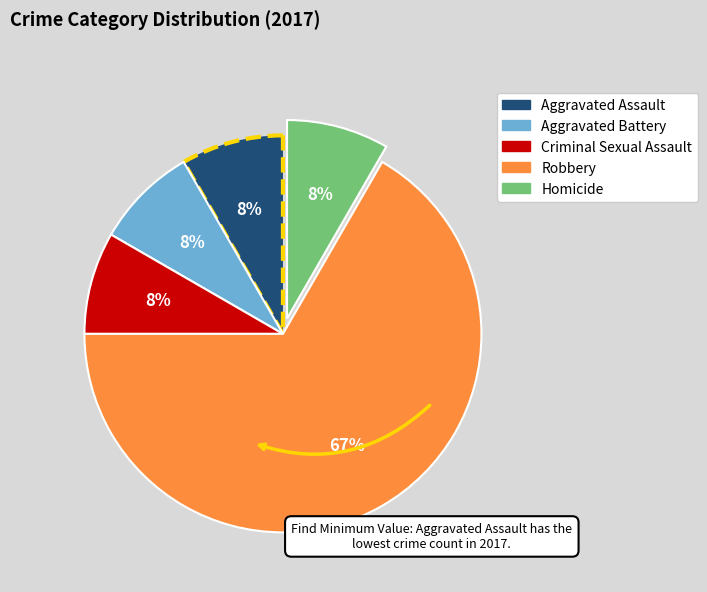

To the nearest percent, what portion does Homicide represent?

8%